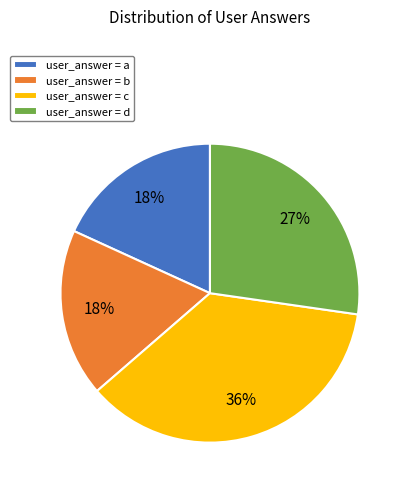

To the nearest percent, what is the difference between the largest and smallest slice percentages?

18%